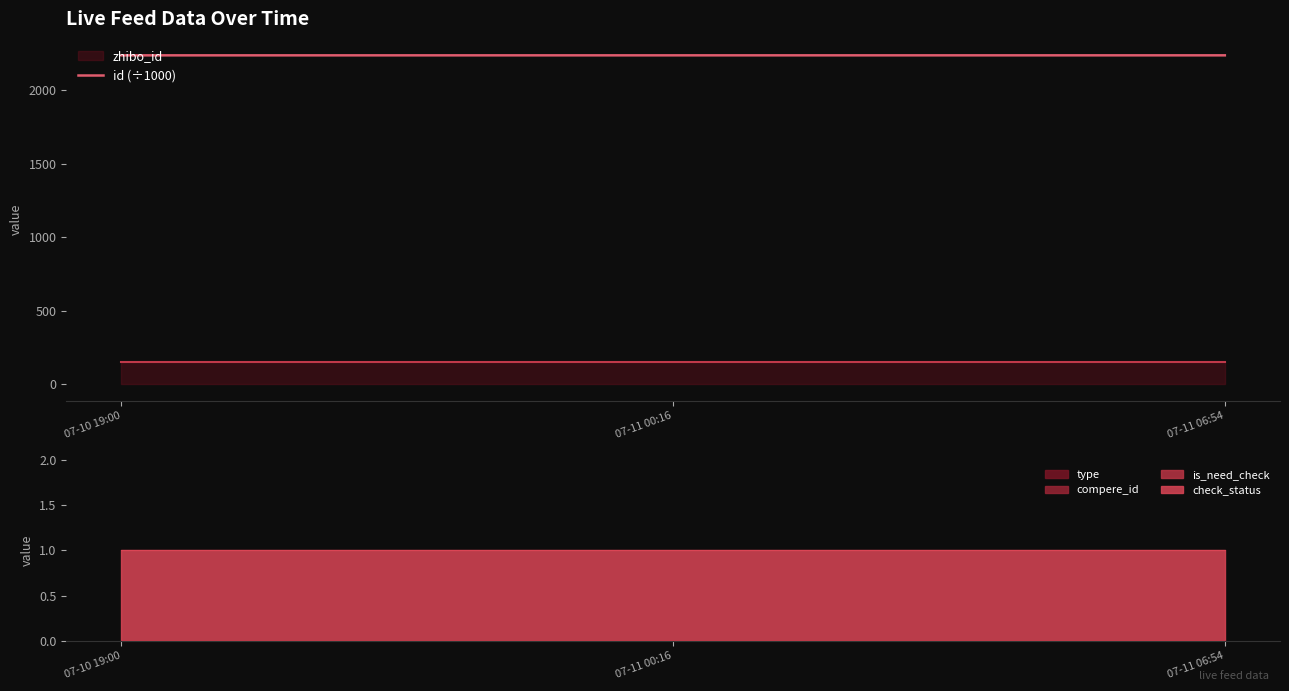

Rank the categories by value from lowest to highest.

07-10 19:00, 07-11 00:16, 07-11 06:54